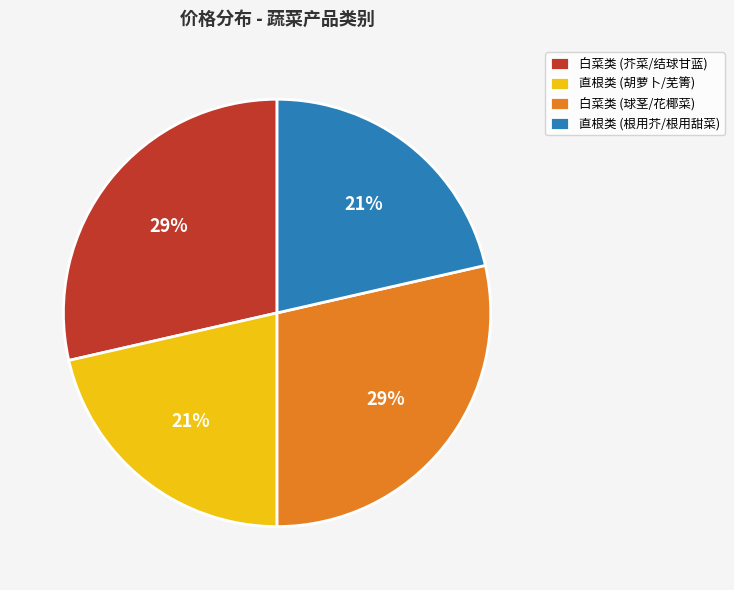

To the nearest percent, what portion does 白菜类 (芥菜/结球甘蓝) represent?

29%